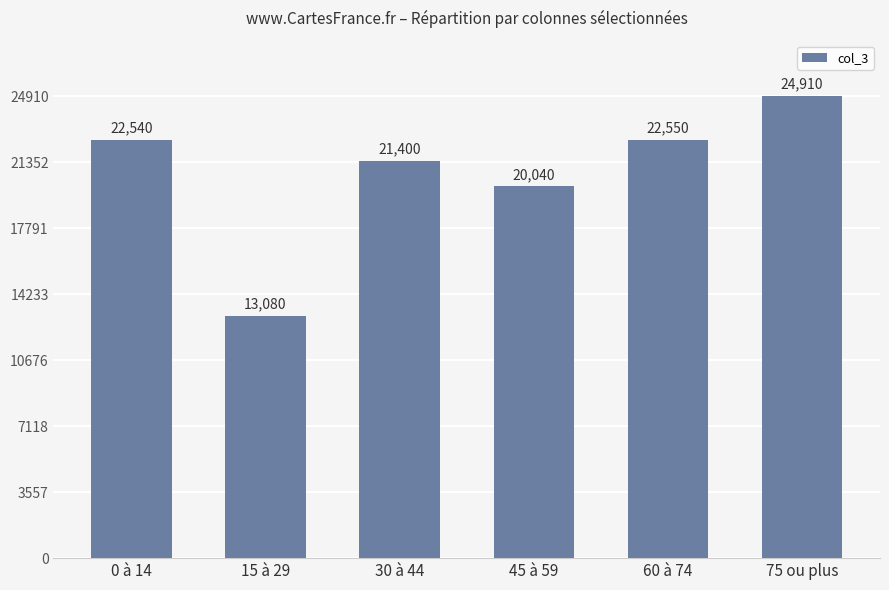

Read the value at 60 à 74, to the nearest 100.

22600